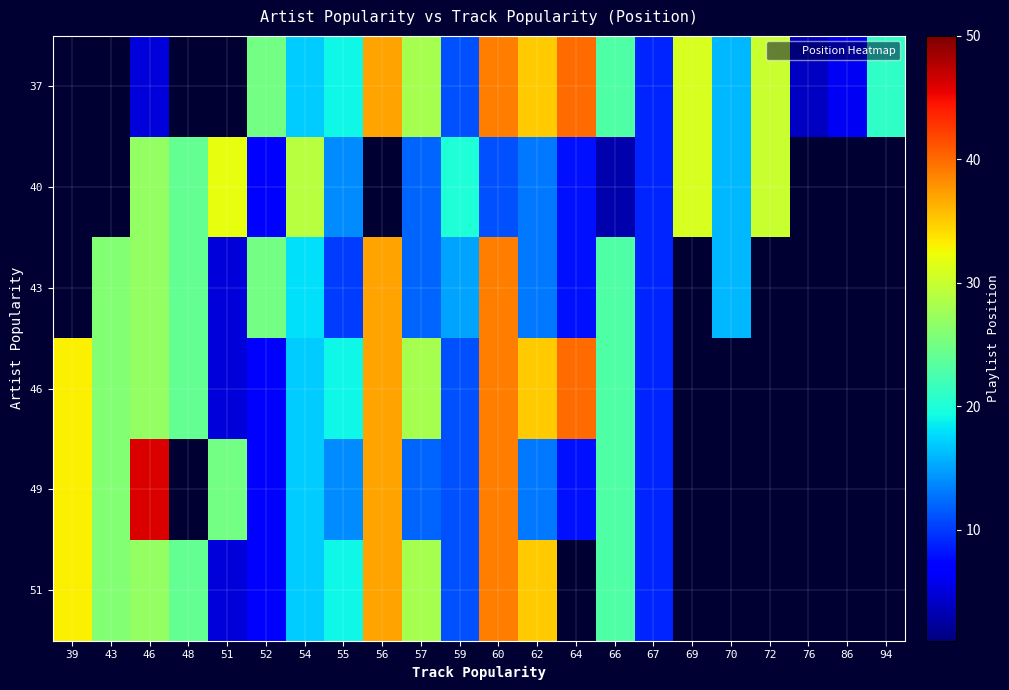

At which category does the chart reach its peak across all series?

46